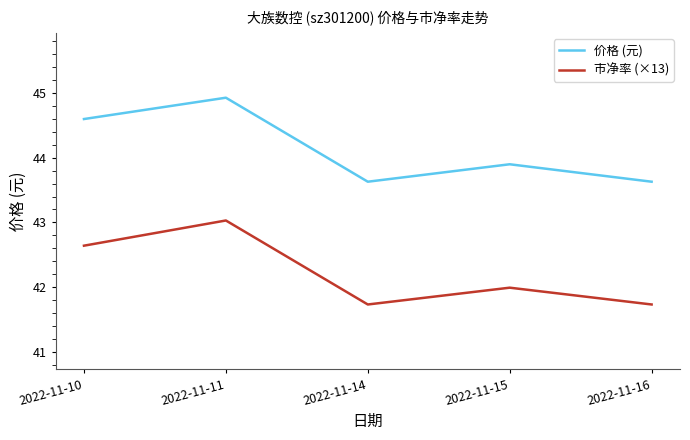

What are all the series names shown in the legend?

价格 (元), 市净率 (×13)